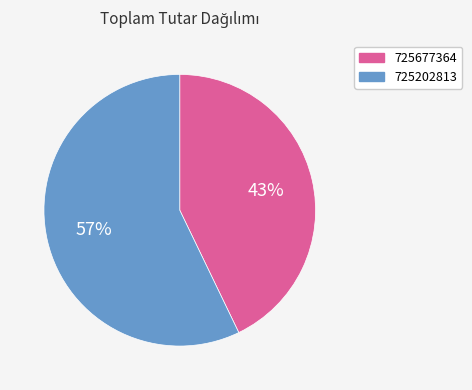

To the nearest percent, what is the average slice percentage?

50%